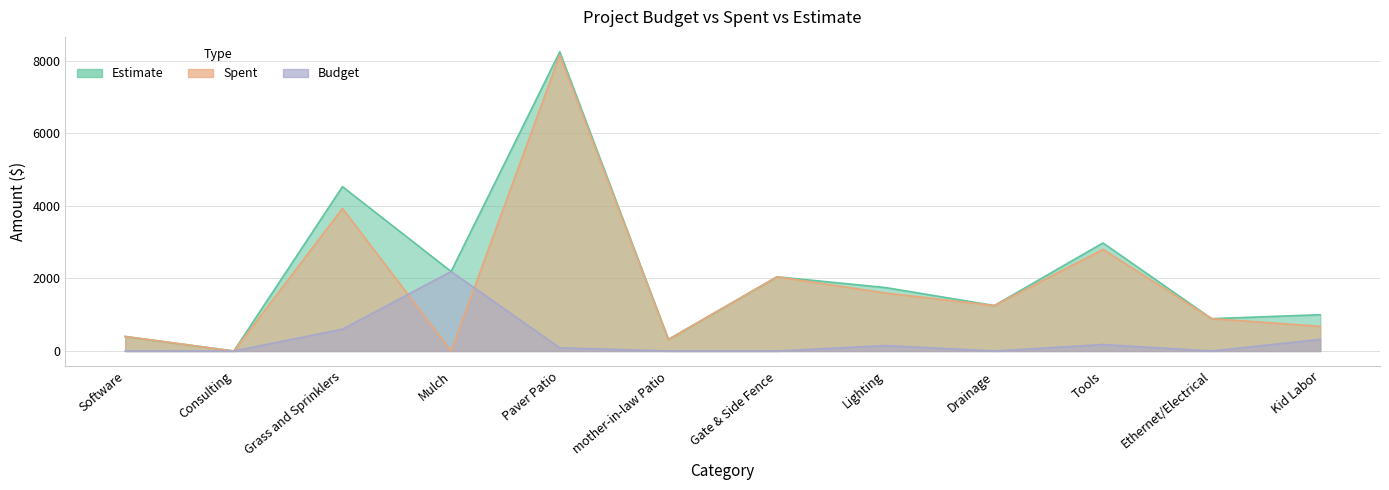

Which label corresponds to the smallest value in the chart?

Consulting